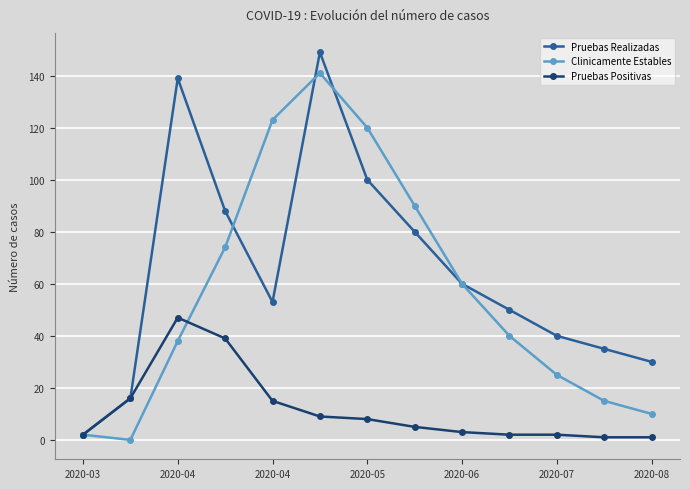

Does the chart display data point markers on the line(s)?

Yes